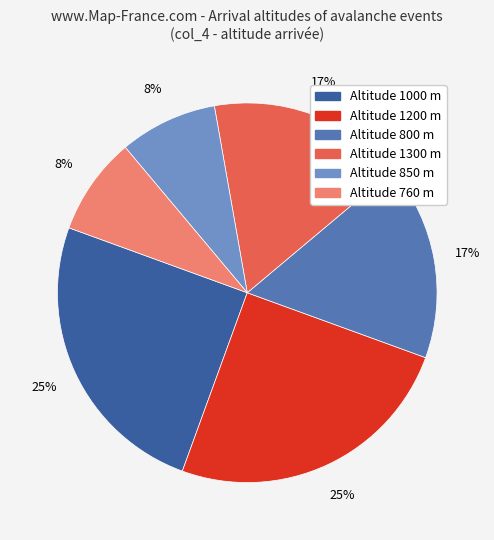

To the nearest percent, what is the difference between the largest and smallest slice percentages?

17%